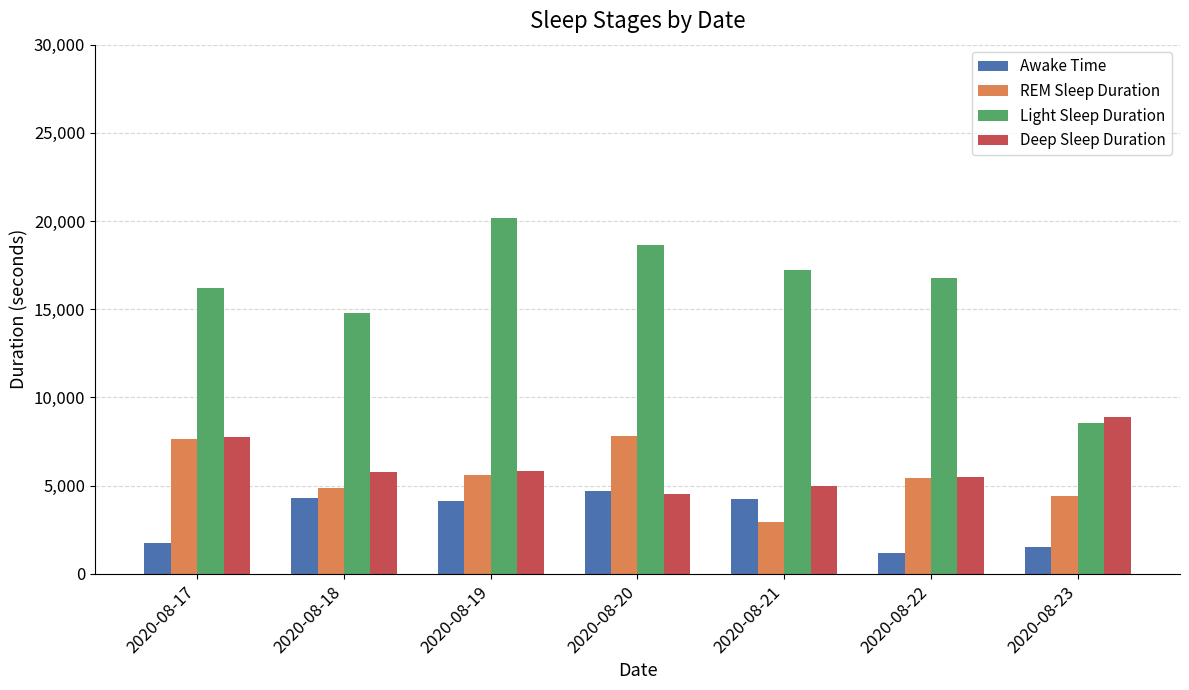

What is the approximate value of Deep Sleep Duration at 2020-08-22, to the nearest 50?

5500